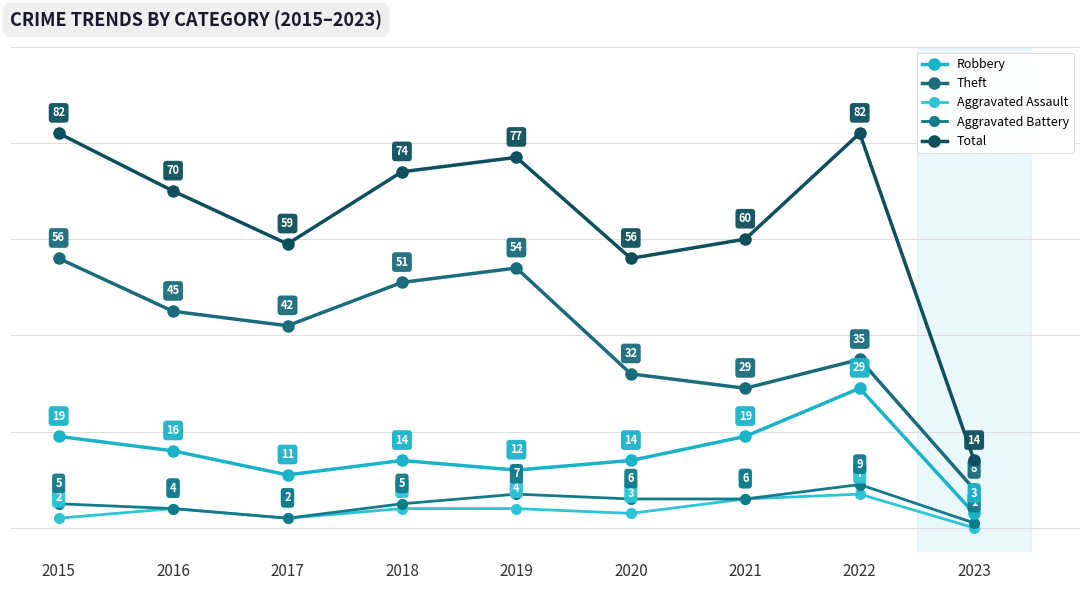

At how many categories does at least one series exceed 53?

8